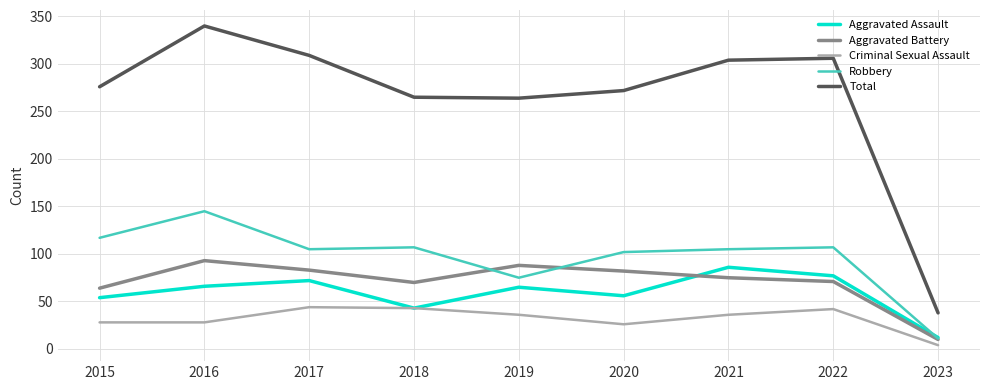

What is the greatest value displayed?

340